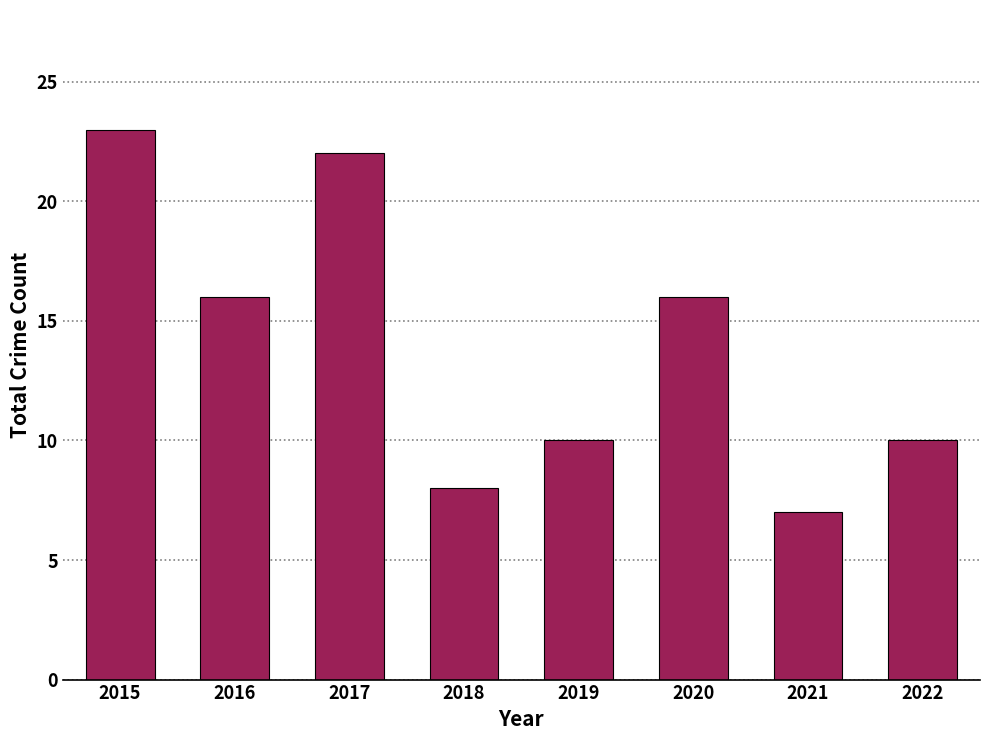

How many data points does each series have?

8